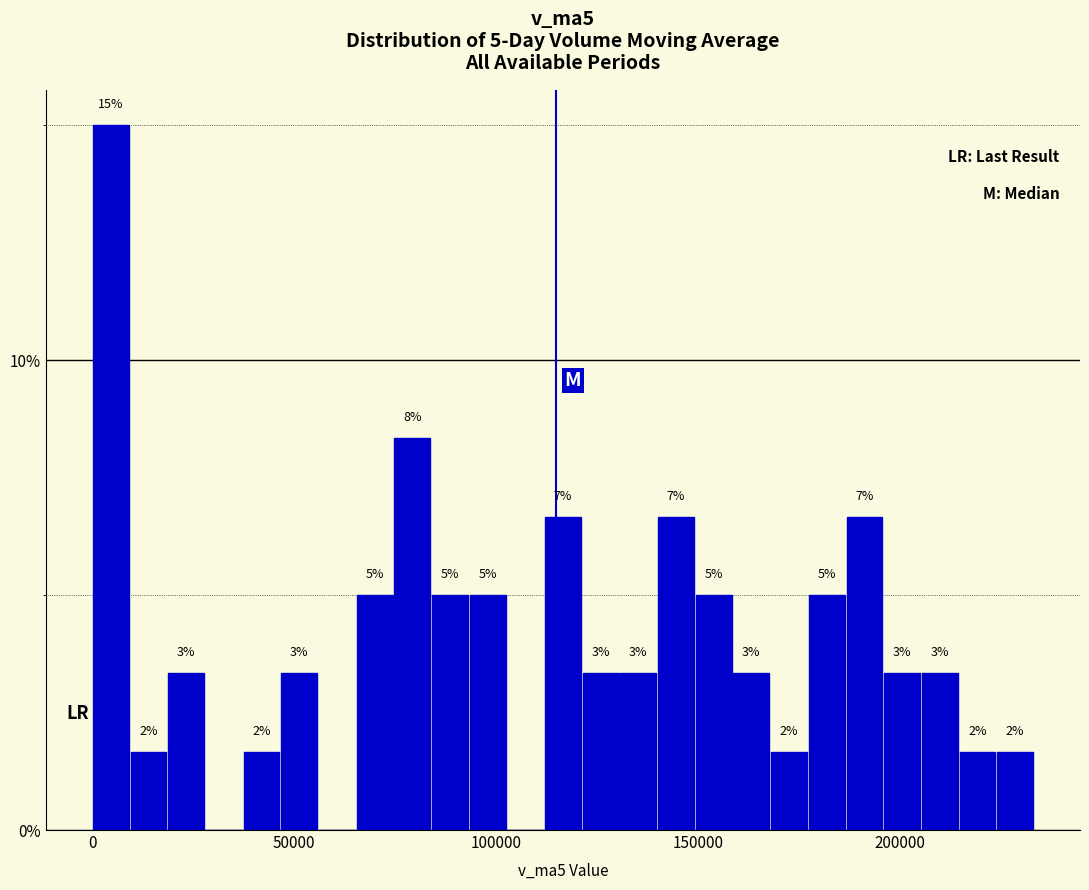

Around what value on the x-axis is the tallest bar? Give the approximate position of its centre, as read against the axis.

5000